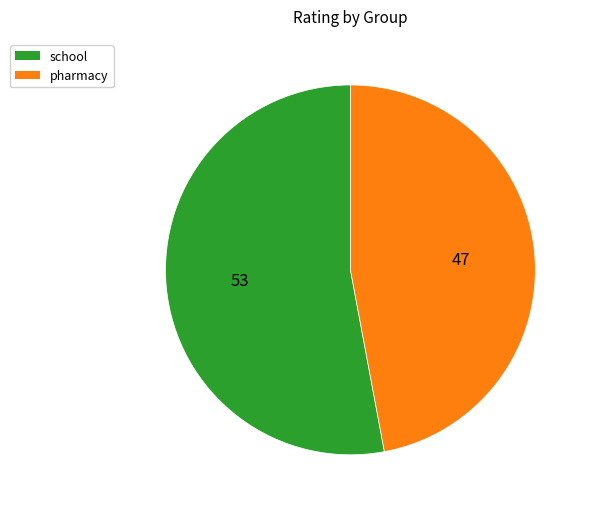

Rank the categories by value from highest to lowest.

school, pharmacy